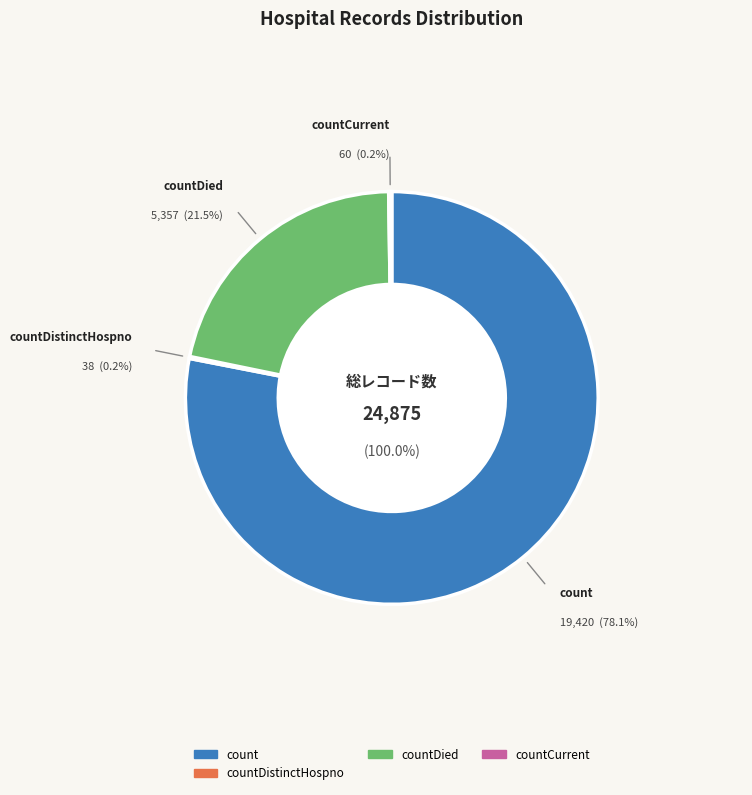

Is it true that countDistinctHospno is 11% of the pie?

False